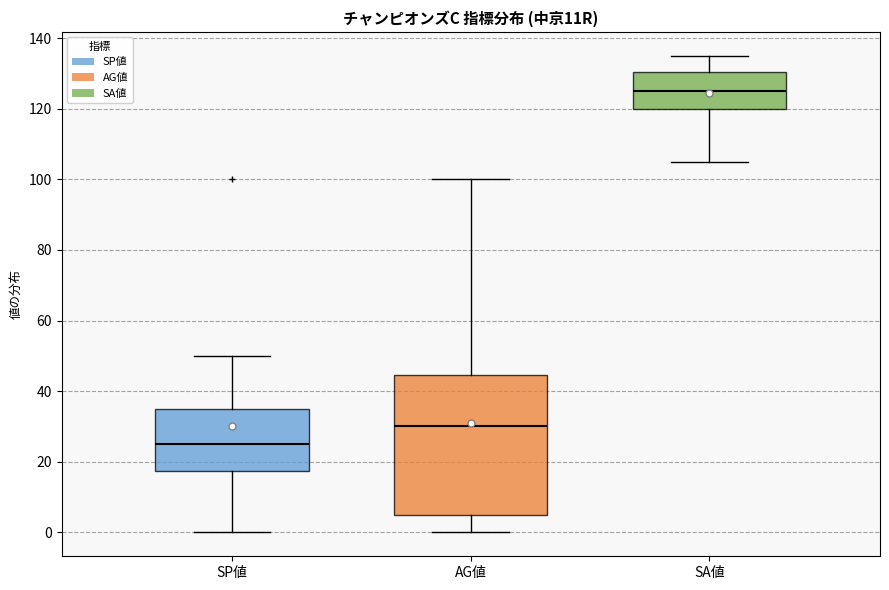

Reading left to right, transcribe this box plot: for each box, give where its median line is, the range the box spans, and where its two whiskers end, as read against the y-axis. The values are not printed on the chart, so give them approximately, as read against the axis.

SP値: median 26, box 18 to 36, whiskers 0 to 50
AG値: median 30, box 6 to 44, whiskers 0 to 100
SA値: median 126, box 120 to 130, whiskers 106 to 136